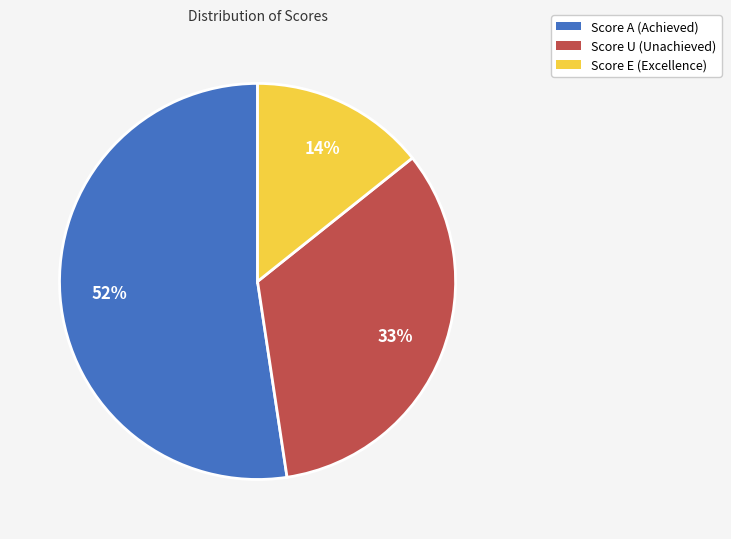

To the nearest percent, what is the difference between the largest and smallest slice percentages?

38%